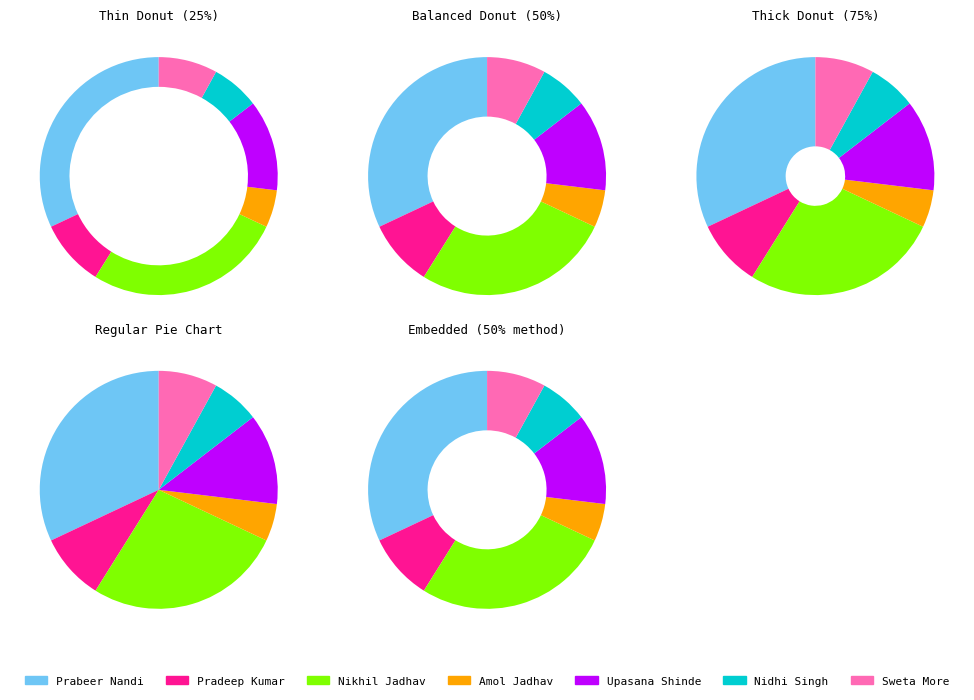

How many slices are in this pie chart?

7